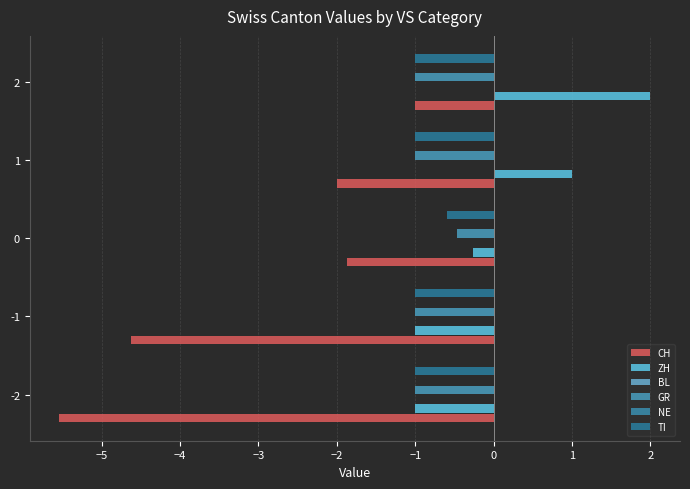

True or false: ZH has a value of -0.3 at -1.

False